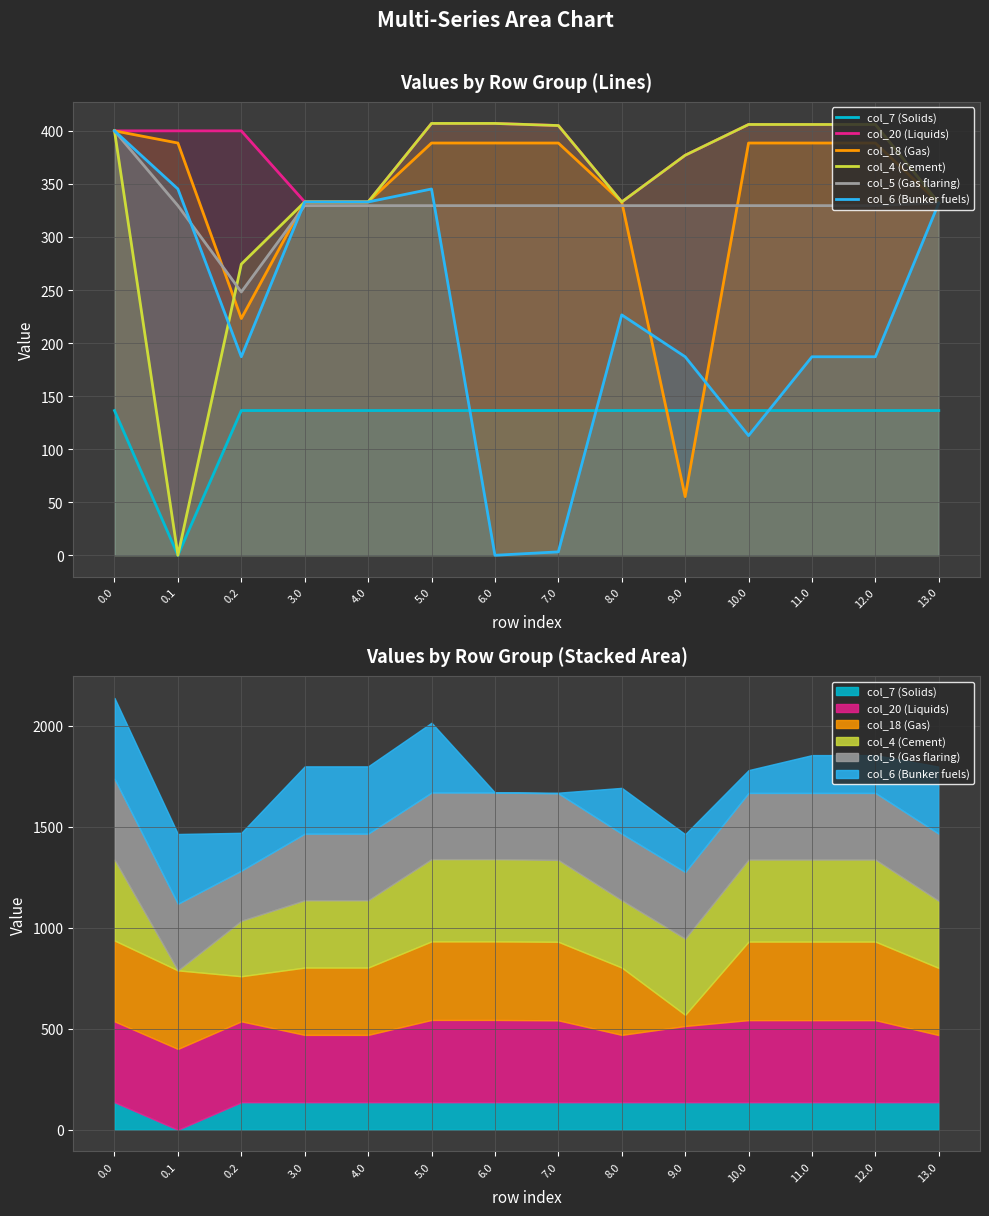

What is the difference between the col_20 (Liquids) values at 3.0 and 13.0?

1.0